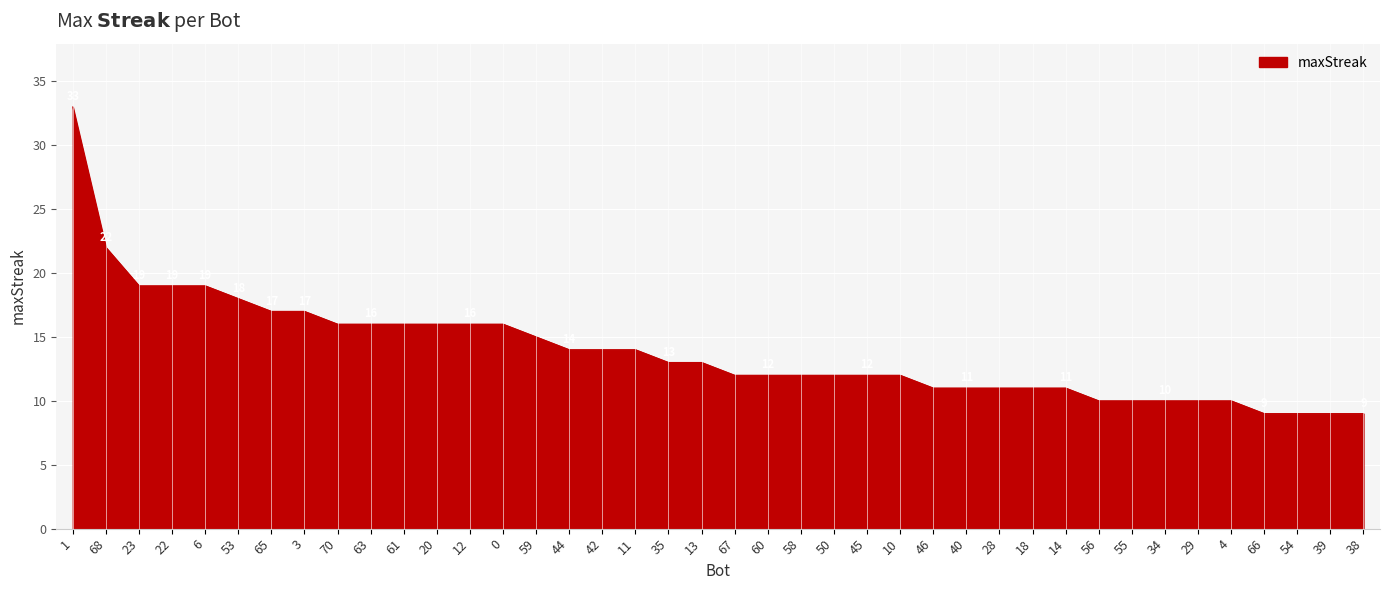

What is the sum of all values?

556